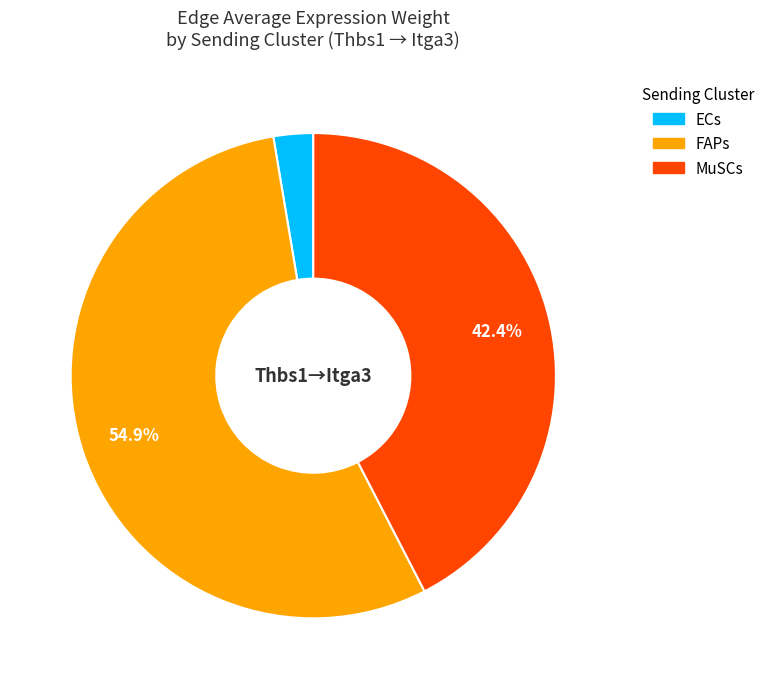

Which has a higher value, FAPs or MuSCs?

FAPs